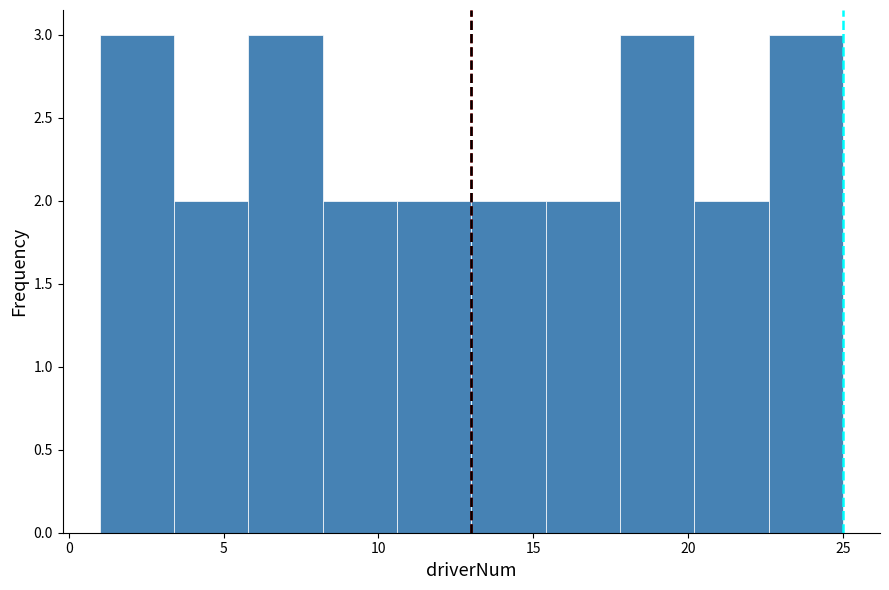

Reading left to right, list every bar in this chart as the range it spans on the x-axis followed by its height. Neither the bar edges nor the heights are printed on the chart, so give them approximately, as read against the axes.

1.0 to 3.4: 3
3.4 to 5.8: 2
5.8 to 8.2: 3
8.2 to 10.6: 2
10.6 to 13.0: 2
13.0 to 15.4: 2
15.4 to 17.8: 2
17.8 to 20.2: 3
20.2 to 22.6: 2
22.6 to 25.0: 3